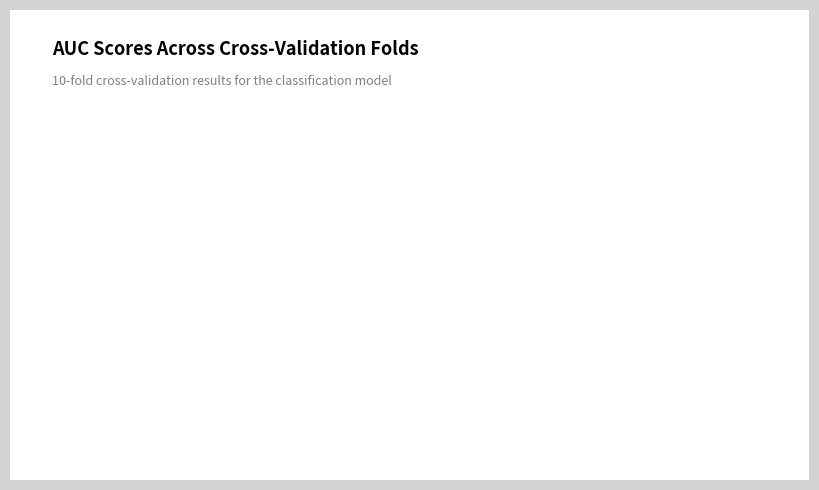

How many segments does this pie chart have?

10